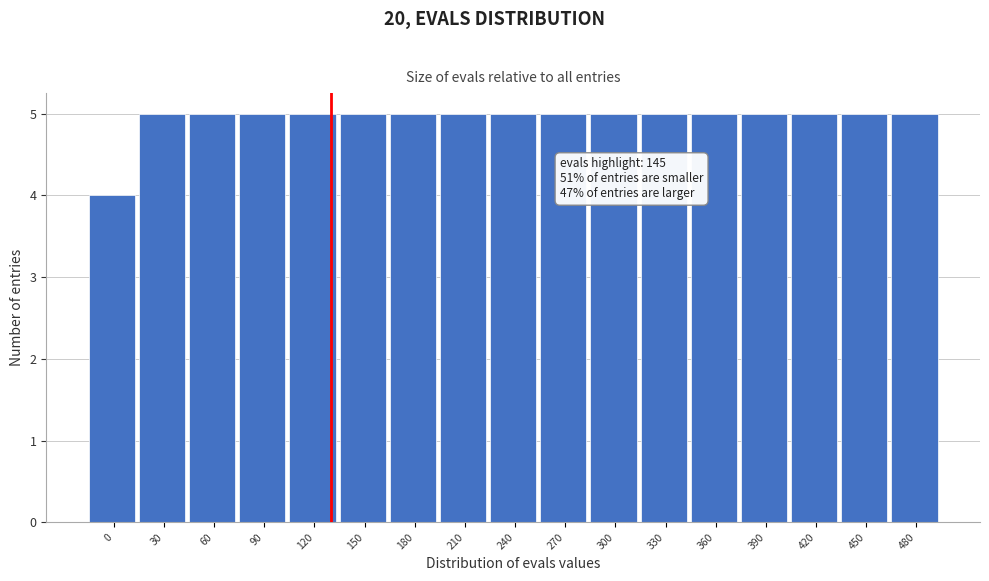

Reading left to right, what are all the values shown in this chart?

4	5	5	5	5	5	5	5	5	5	5	5	5	5	5	5	5